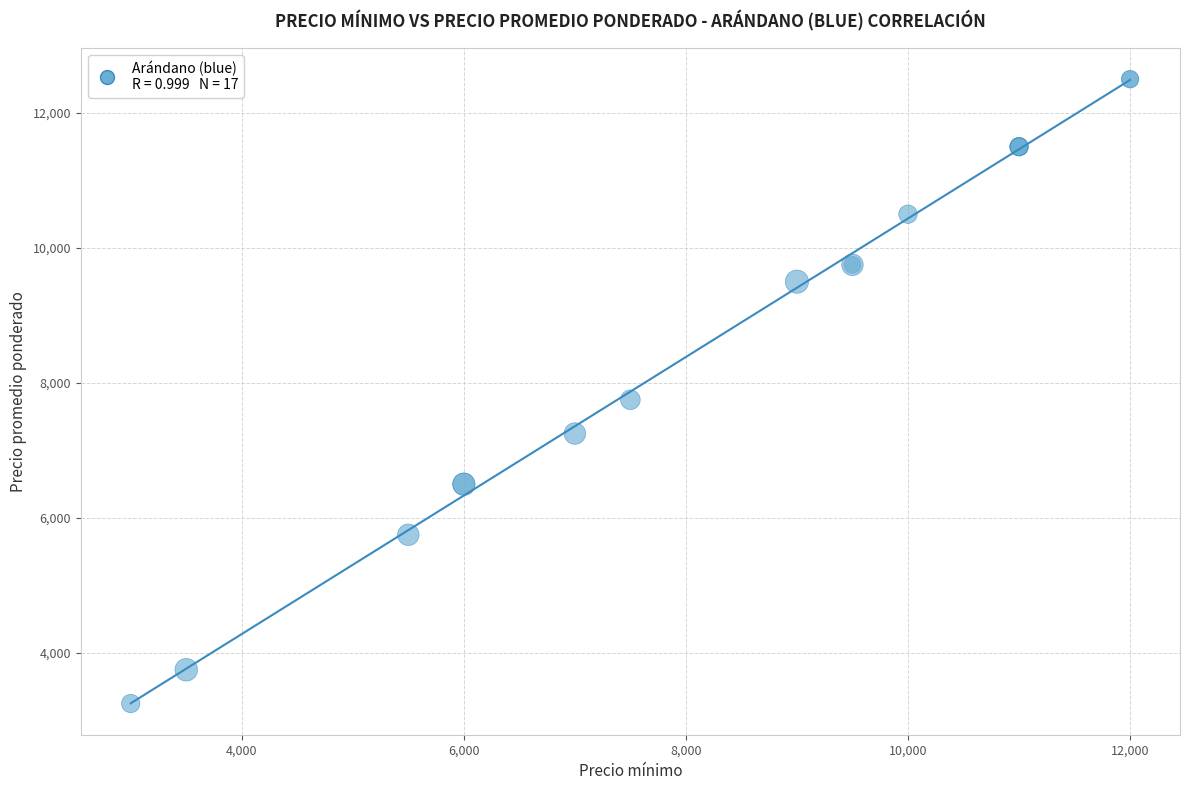

What Y value in the scatter plot is closest to 7875?

7750